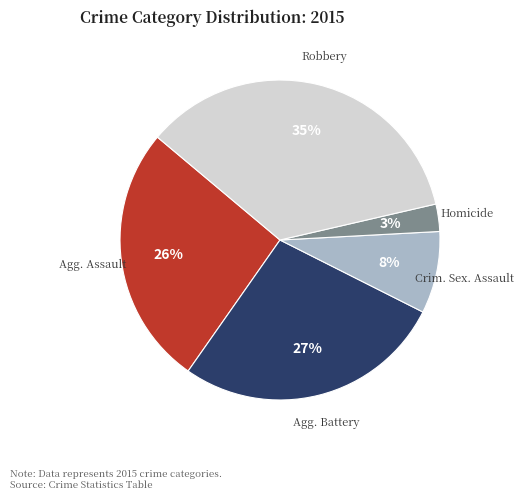

To the nearest percent, what is the average slice percentage?

20%